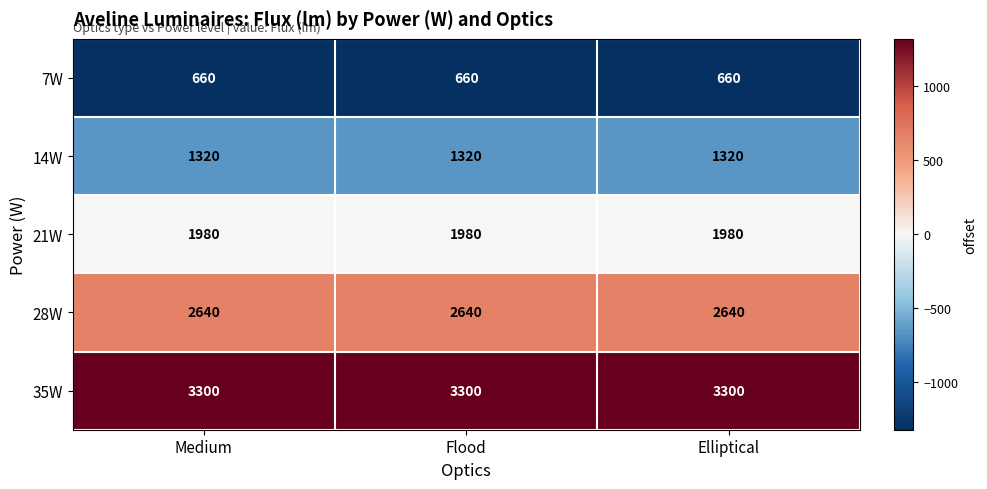

What is the spread (max minus min) of values at Flood?

2640